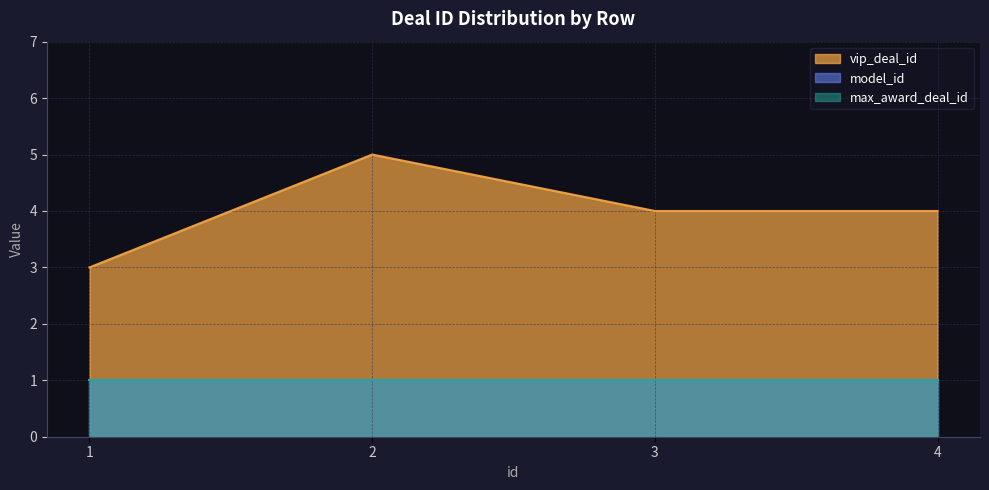

What is the difference between the vip_deal_id values at 2 and 3?

1